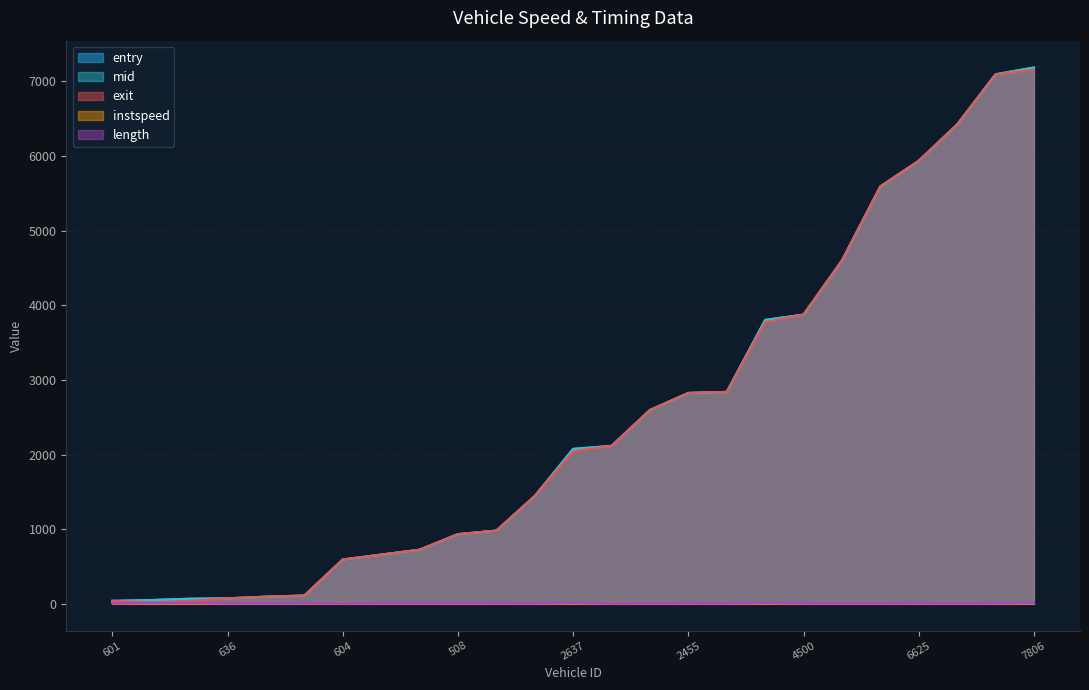

What is the maximum value shown in the chart?

7187.0